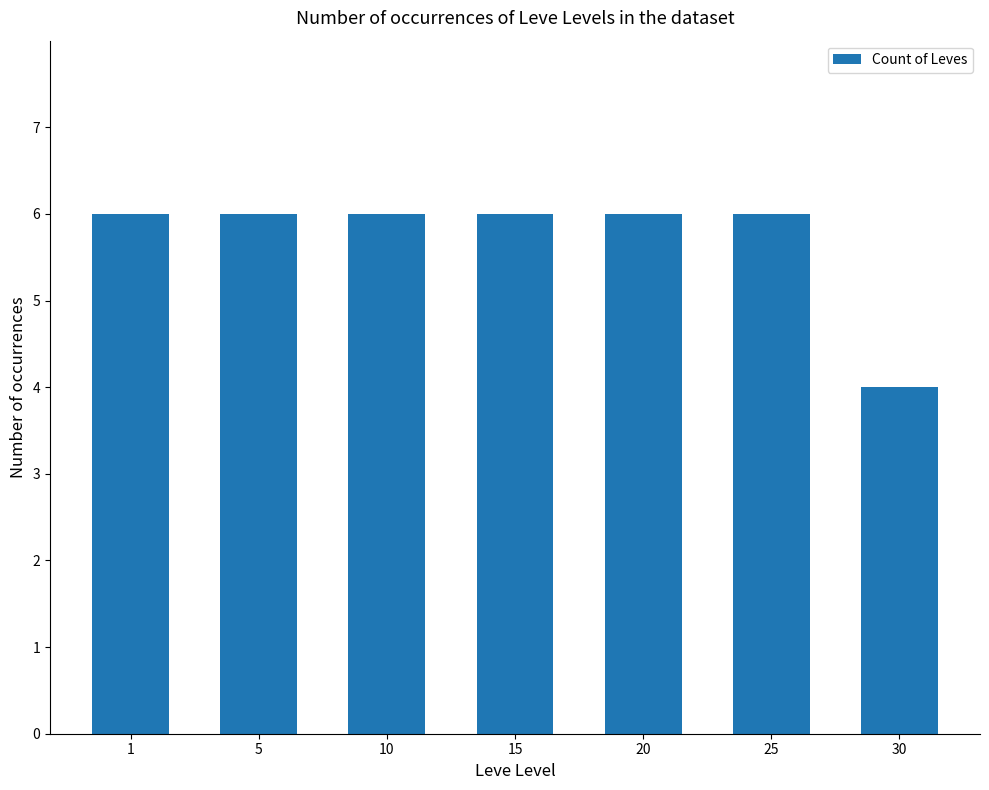

What is the difference between the maximum and minimum values?

2